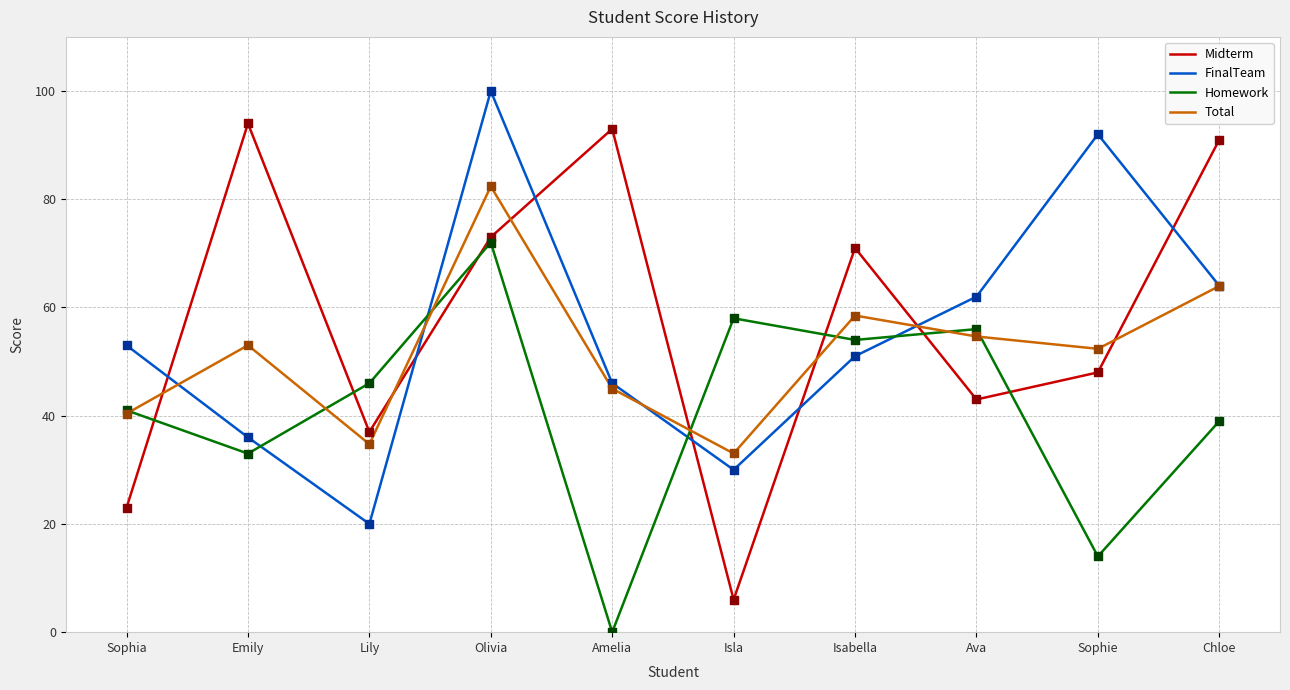

Which series has the largest total across all categories?

Midterm